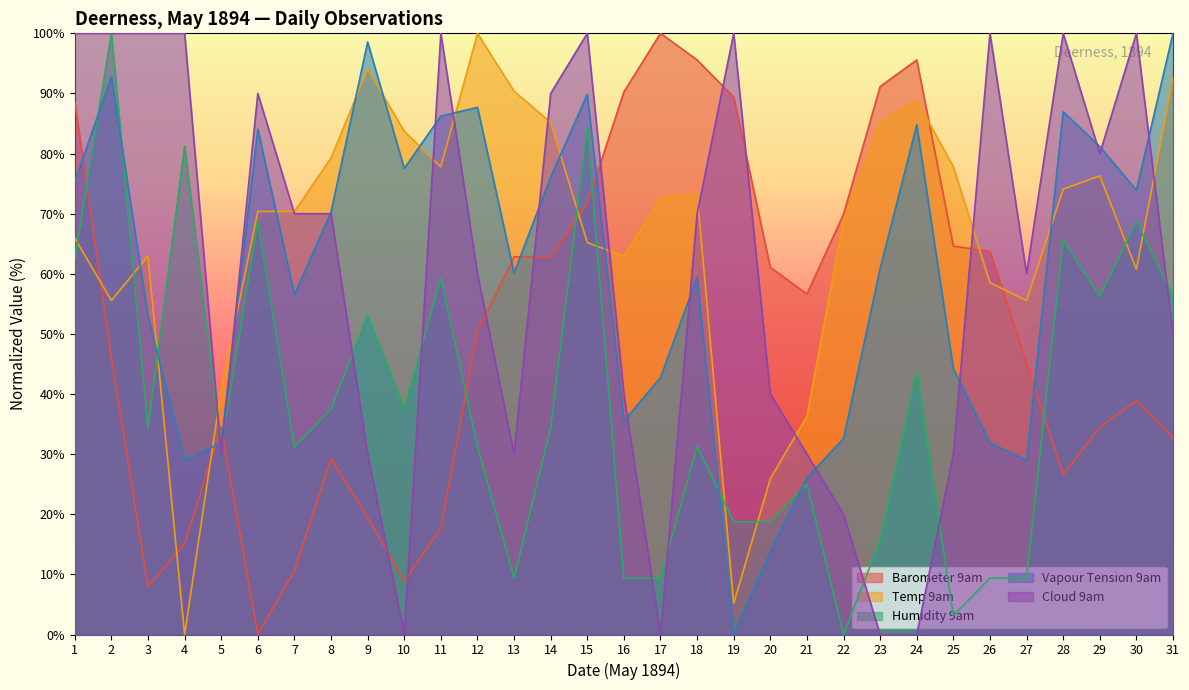

At which label does Temp 9am first exceed 70?

6